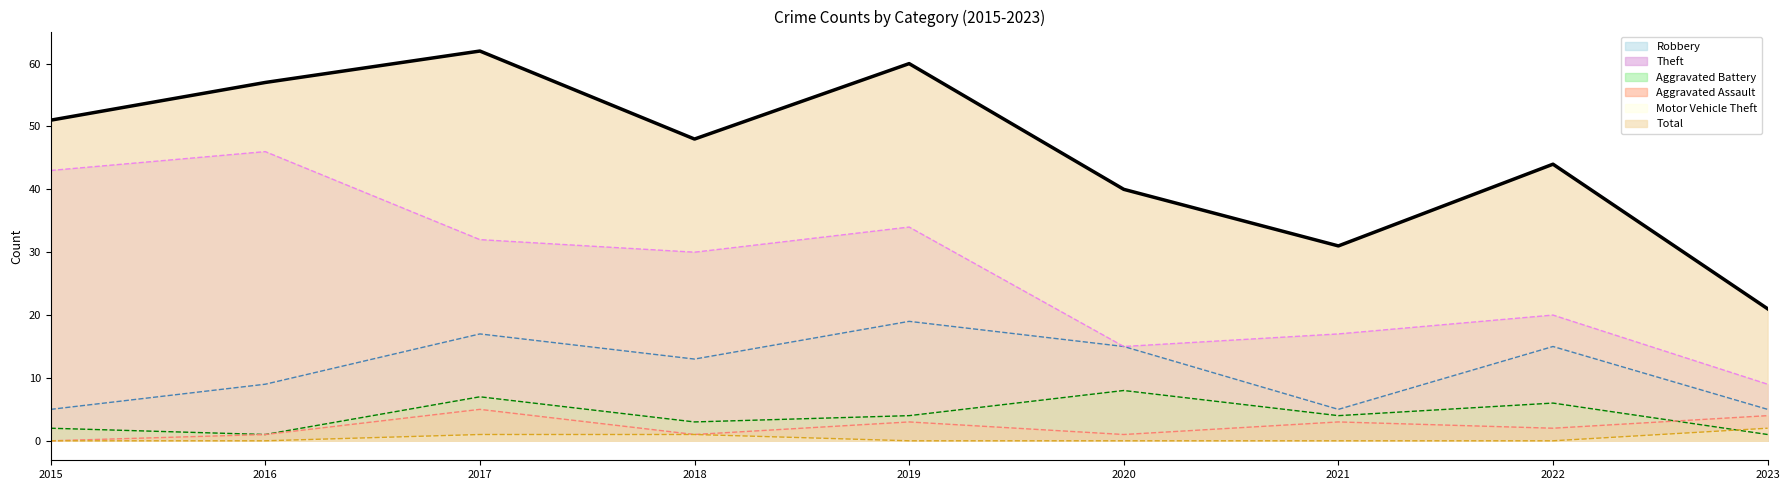

What is the sum of the Total (line) values at 2019 and 2020?

100